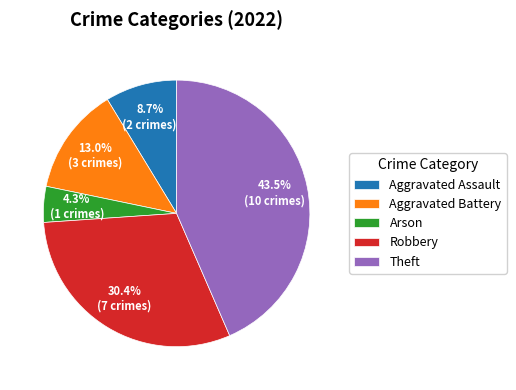

Which has a higher value, Theft or Arson?

Theft